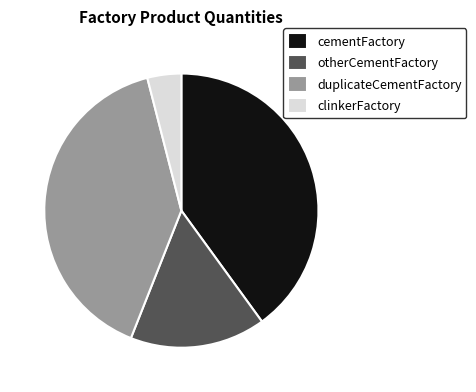

Is there a majority slice in this chart?

No